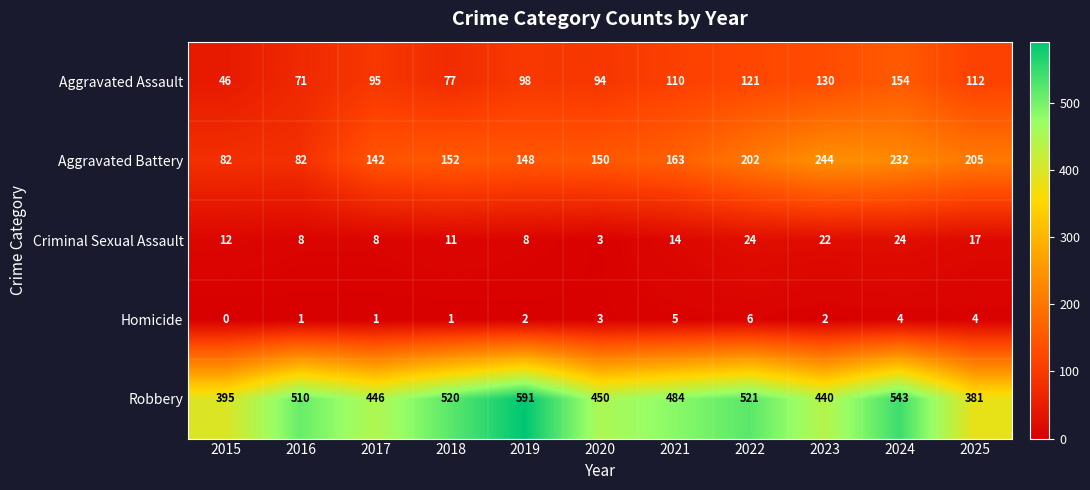

At which label is Homicide closest to 3?

2020